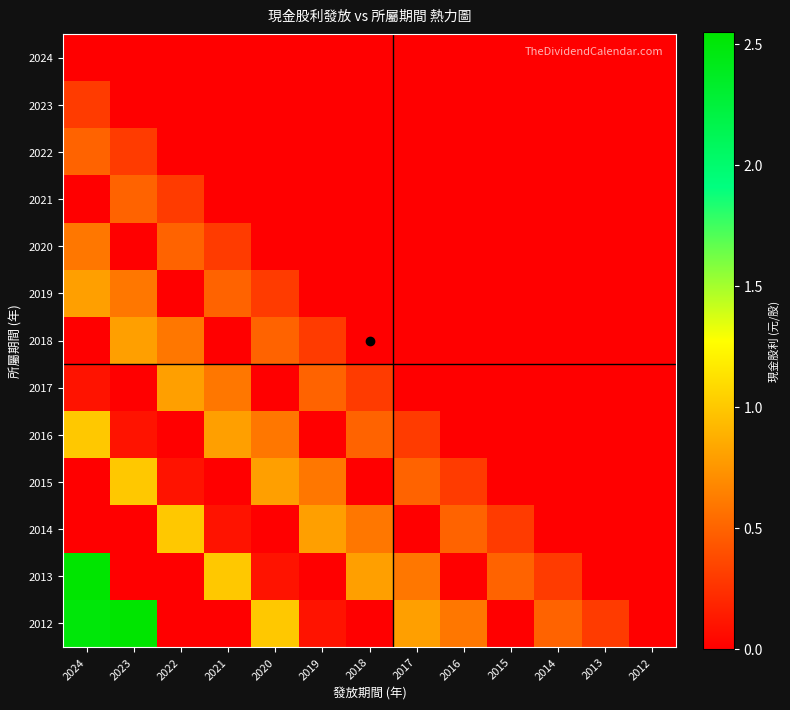

What is the difference between the highest and lowest values at 2022?

1.0